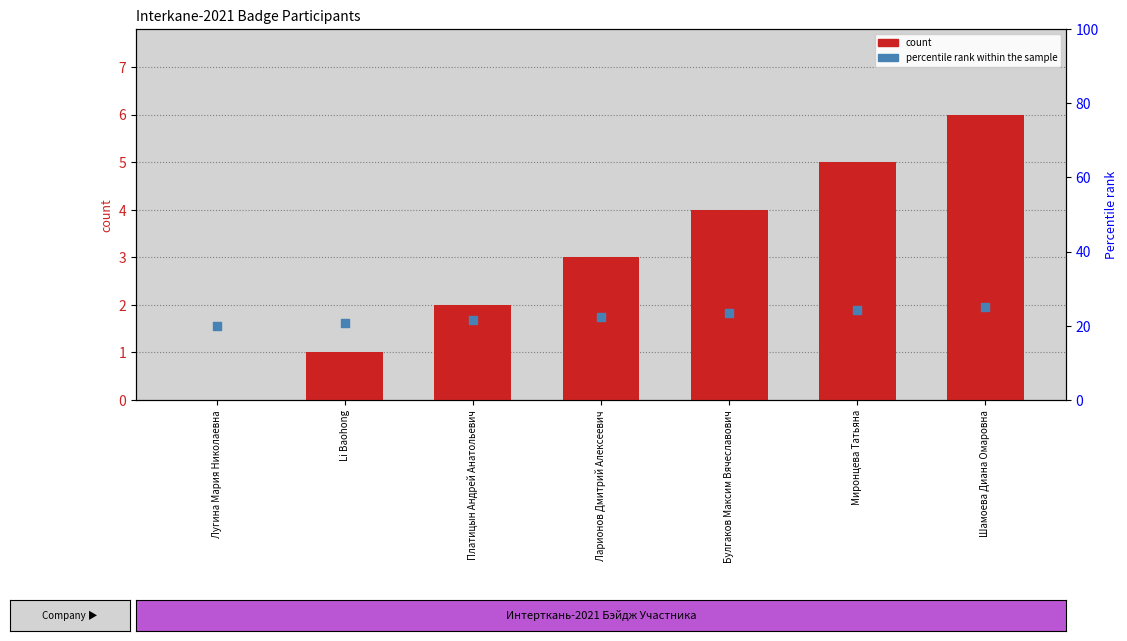

At how many categories does at least one series exceed 17?

7